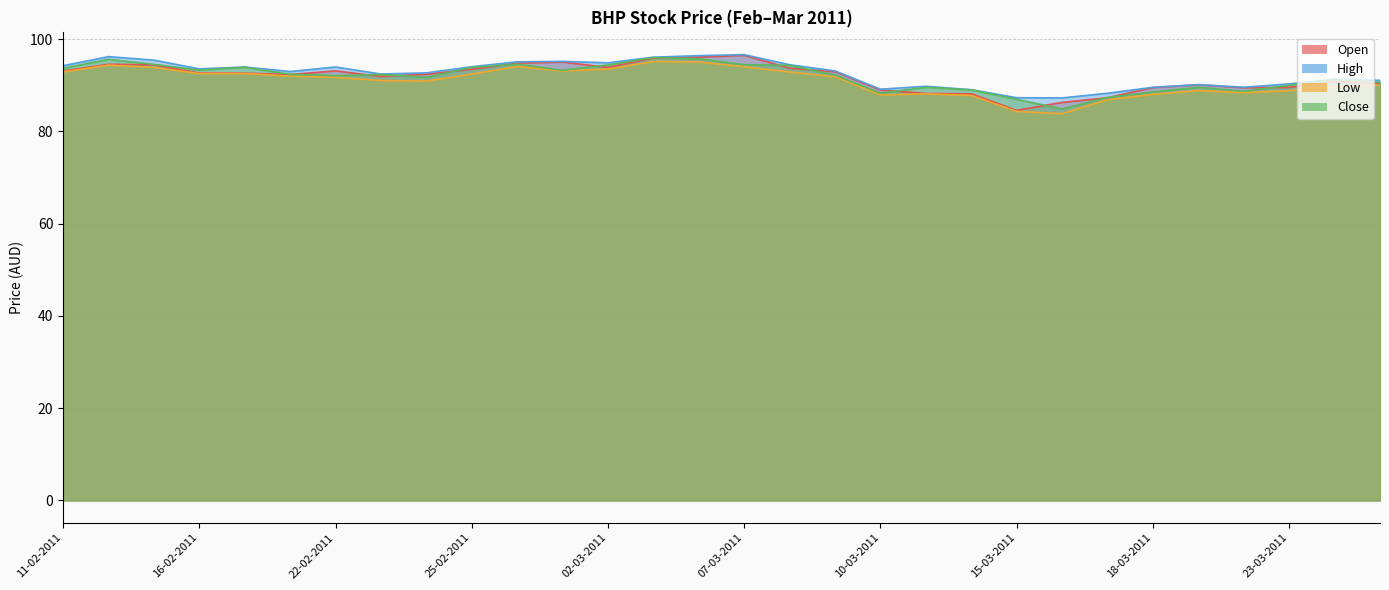

What are all the series names shown in the legend?

Open, High, Low, Close